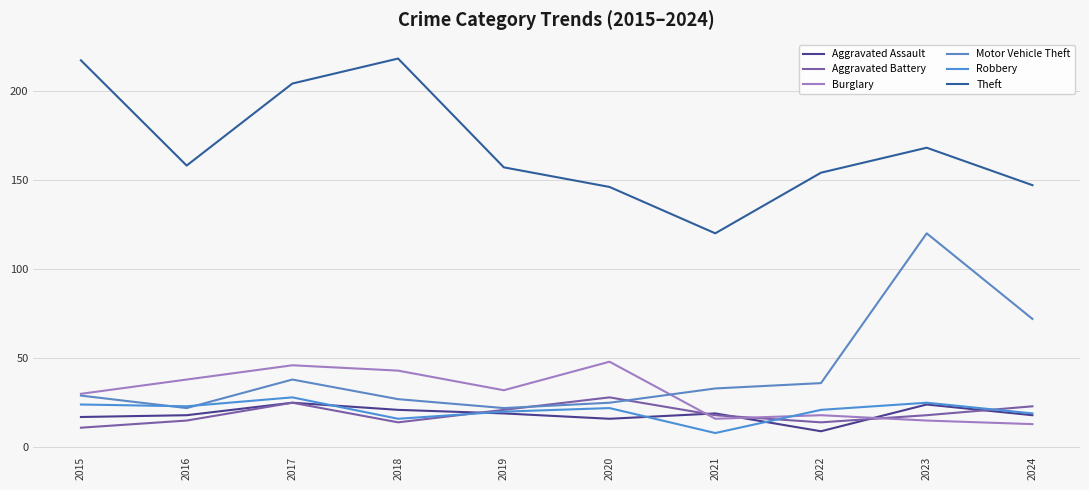

Which series ends up on top after the final intersection of Aggravated Battery and Motor Vehicle Theft?

Motor Vehicle Theft